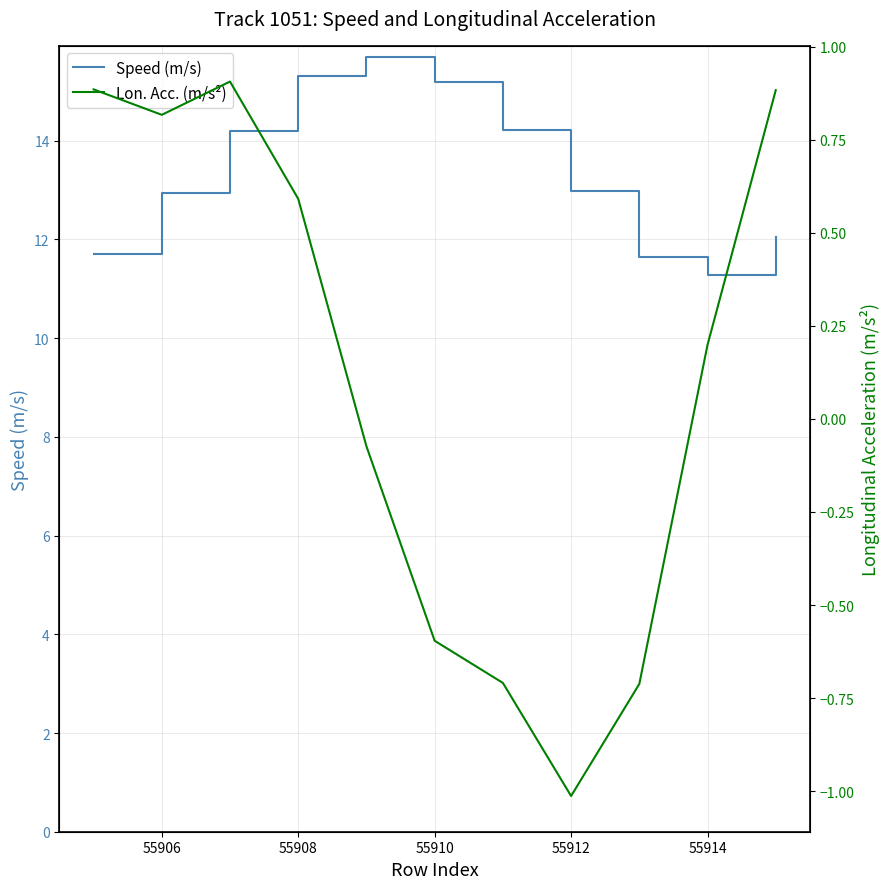

The value of Speed (m/s) at 55910 is 15.2. True or false?

True